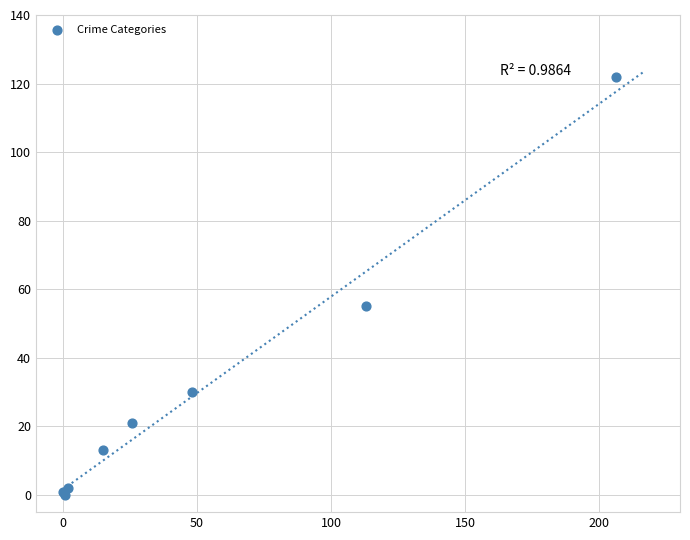

What Y value in the scatter plot is closest to 61?

55